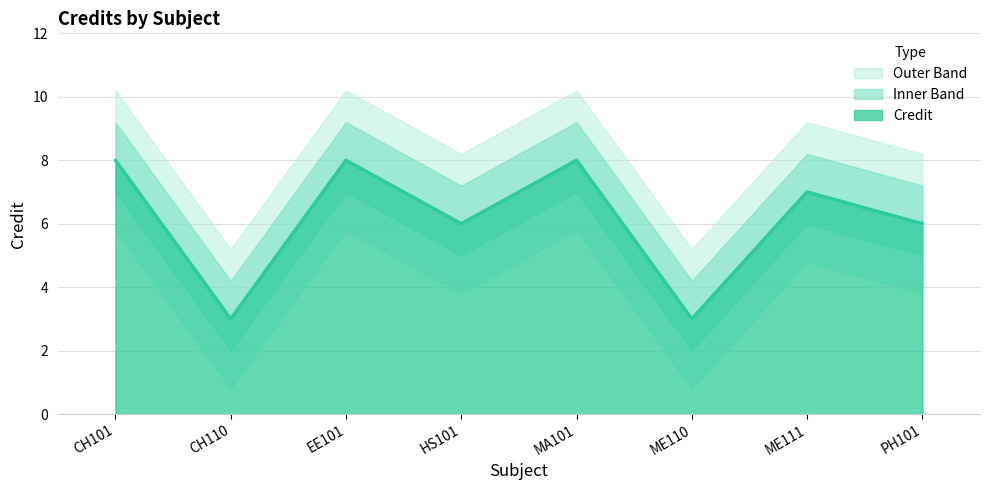

Reading left to right, transcribe all the data shown in this chart.

CH101=8	CH110=3	EE101=8	HS101=6	MA101=8	ME110=3	ME111=7	PH101=6